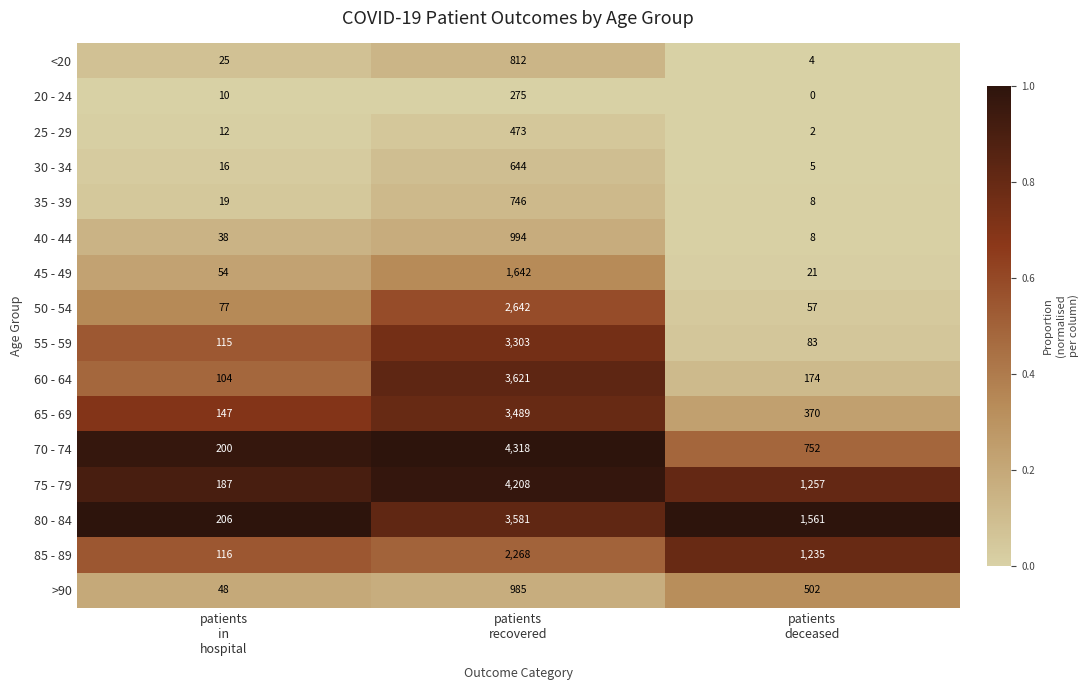

Which series has the largest total across all categories?

75 - 79